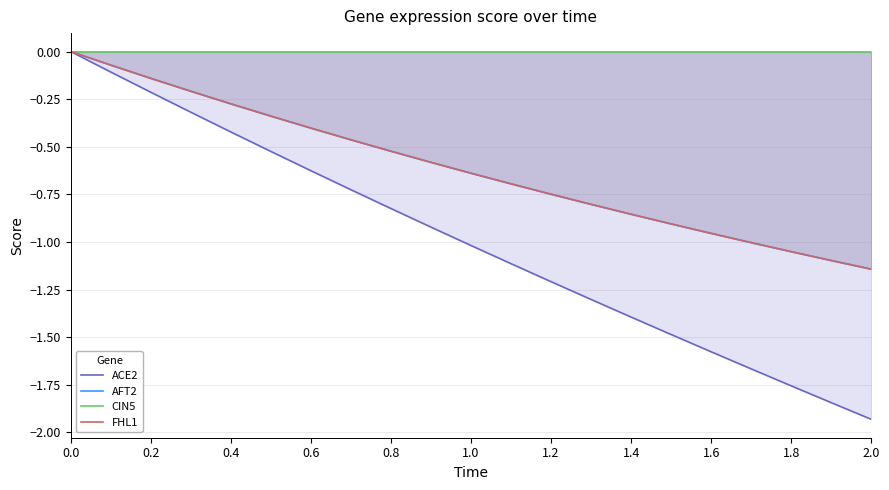

Which series has the largest total across all categories?

CIN5